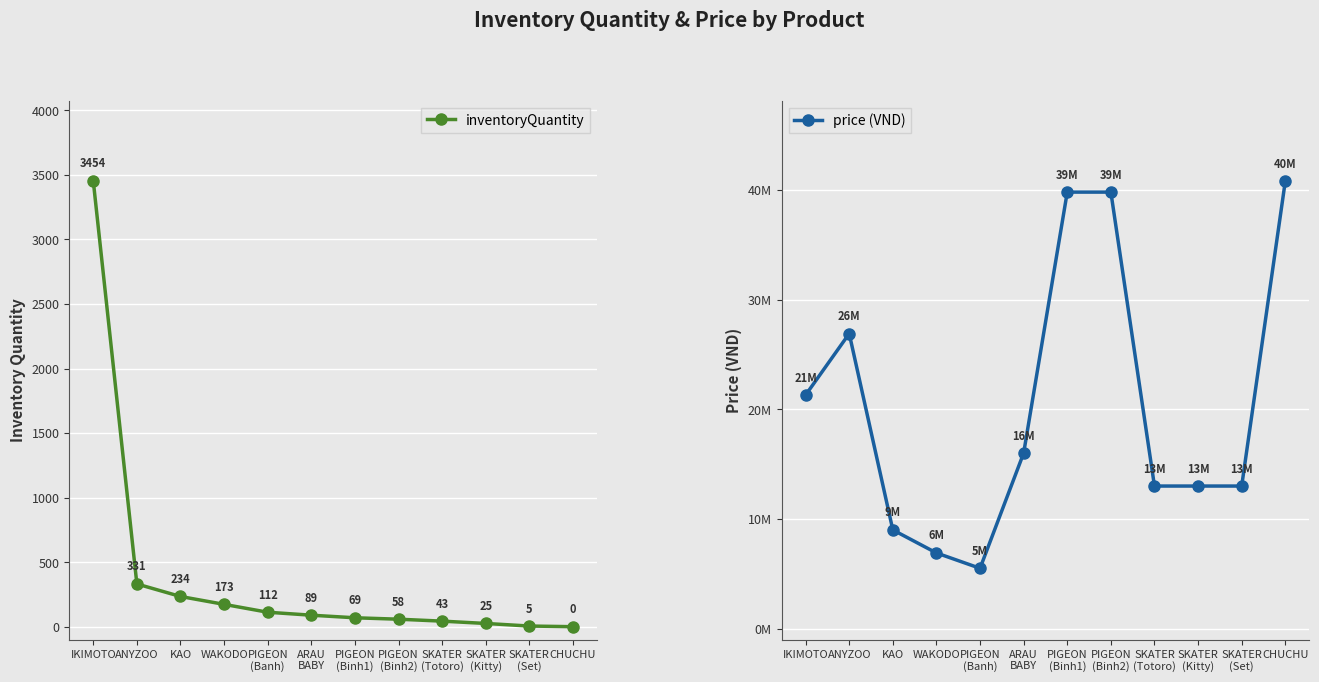

What is the label of the 7th point from the right?

ARAU
BABY